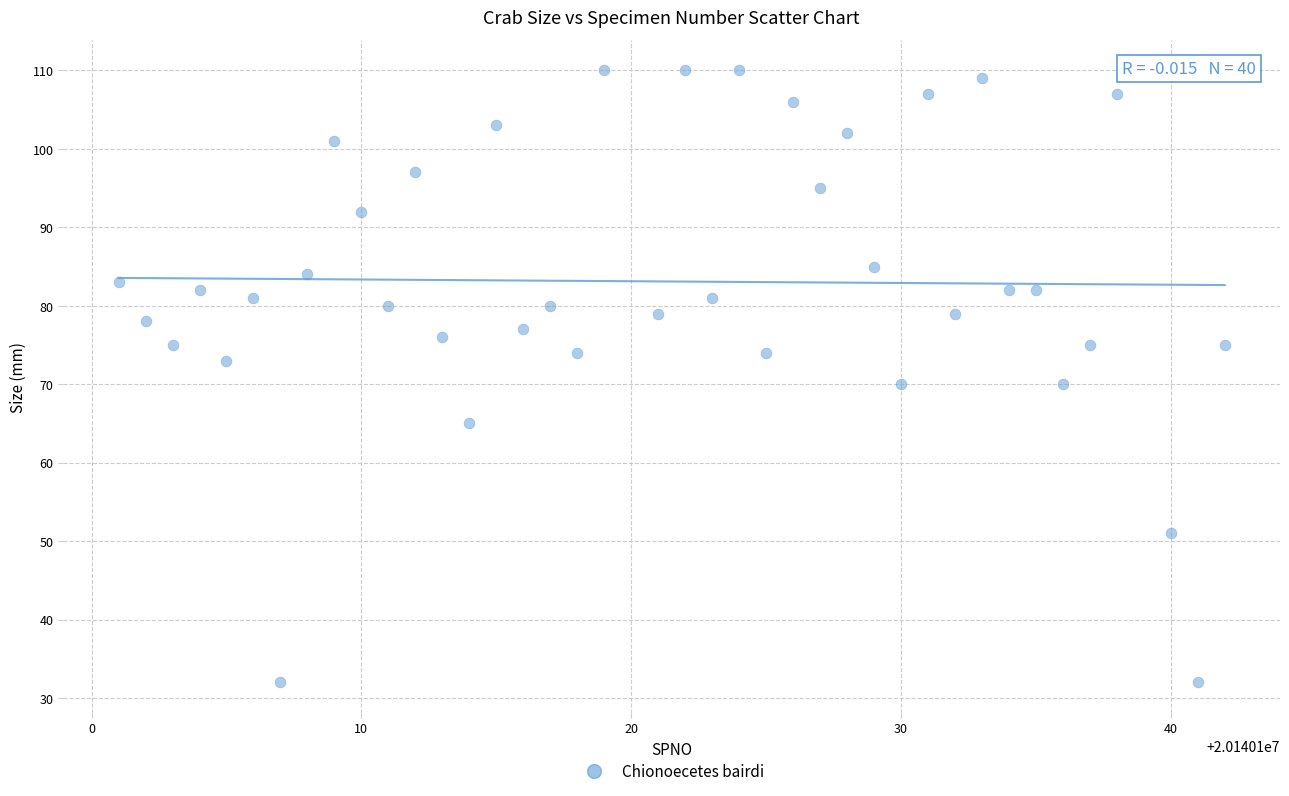

What is the range of X values (max minus min)?

41